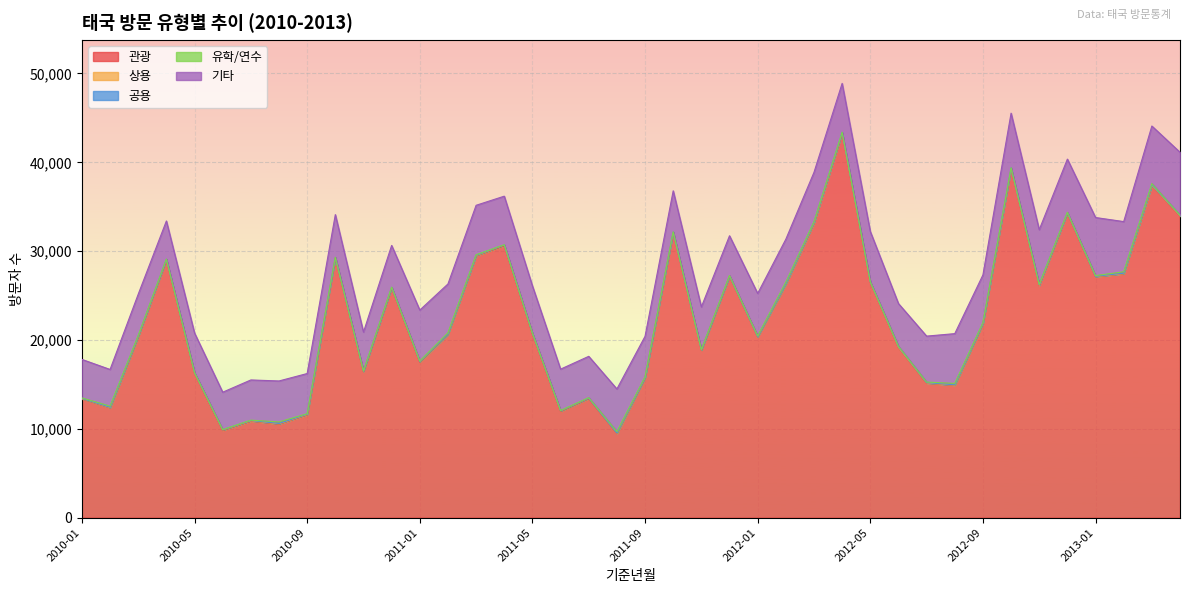

Where is the first local maximum for 공용?

2010-02